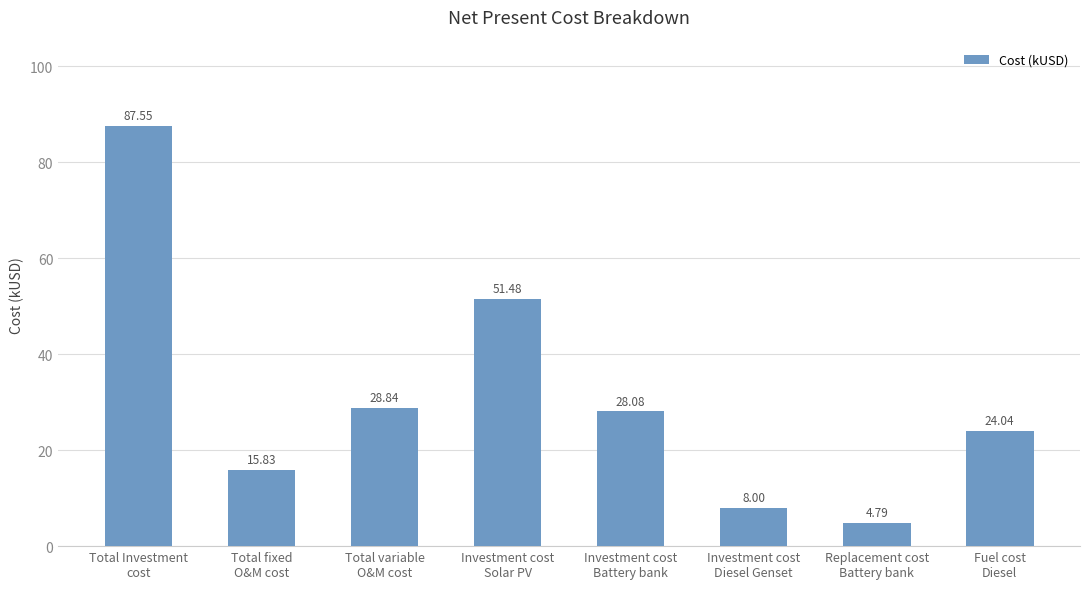

At which label is the value closest to 46?

Investment cost
Solar PV